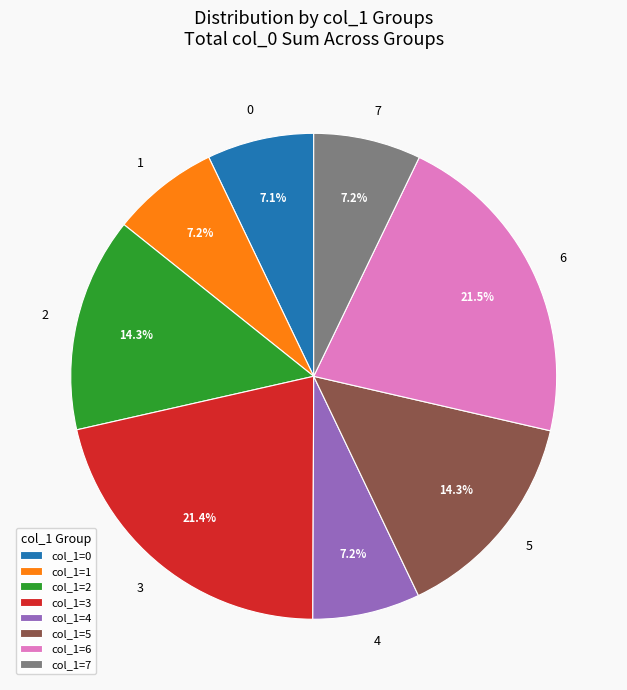

Combined, do col_1=4 and col_1=0 account for over 50%?

No